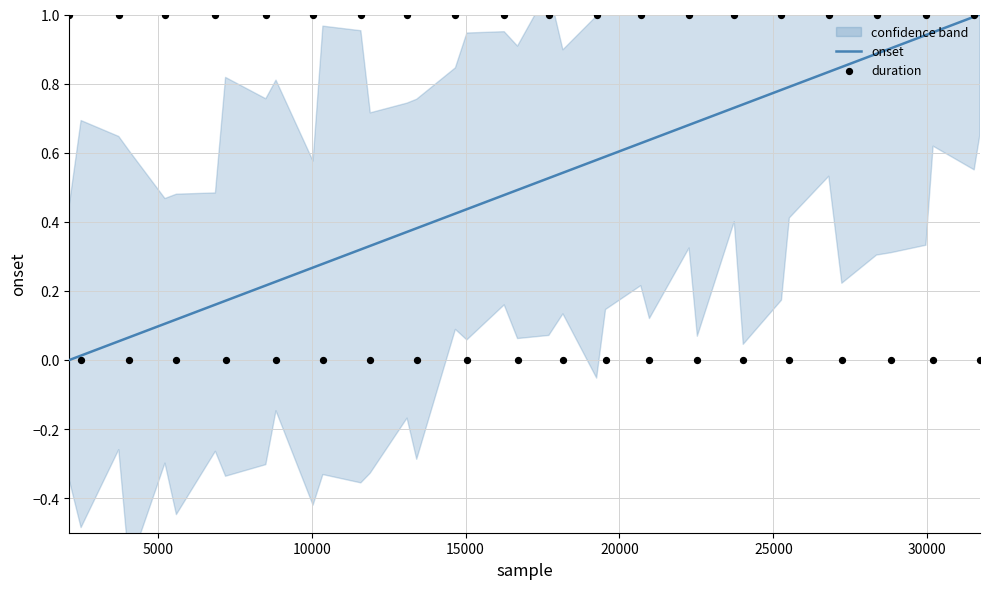

Which series reaches the maximum Y coordinate?

onset